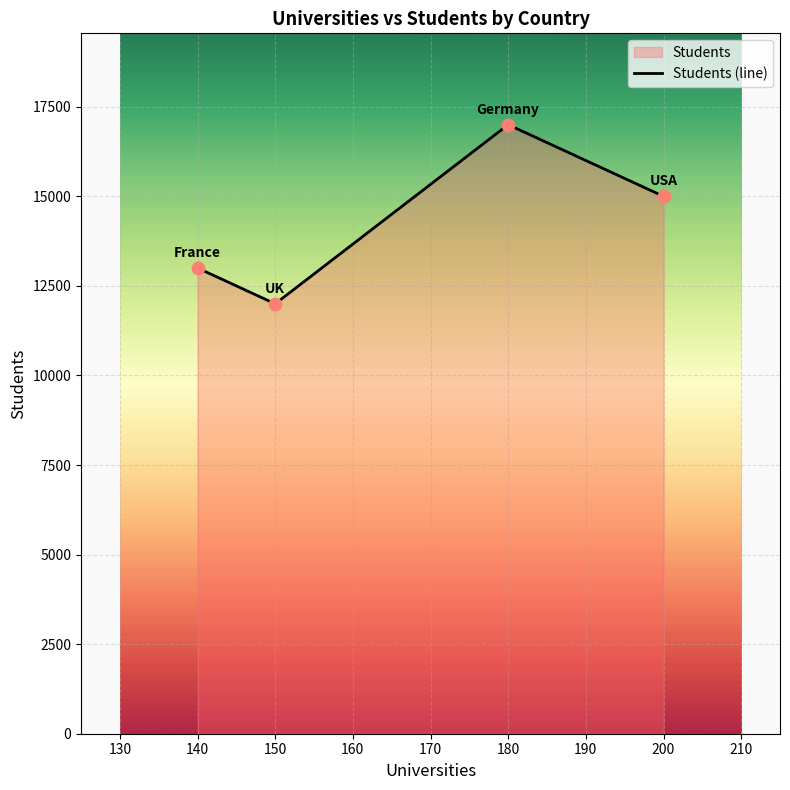

Between 140 and 150, which is larger?

140